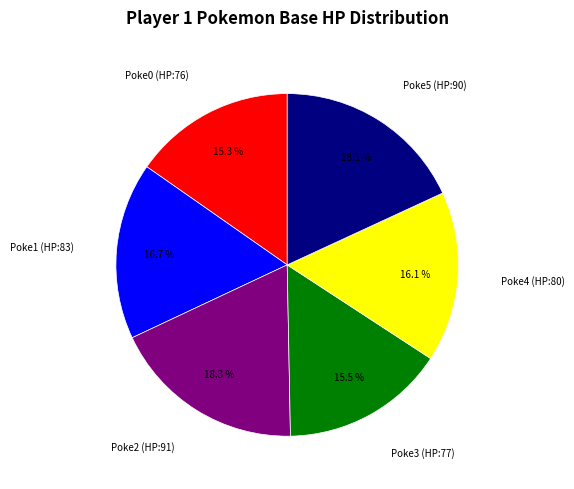

Between Poke1 (HP:83) and Poke4 (HP:80), which is larger?

Poke1 (HP:83)